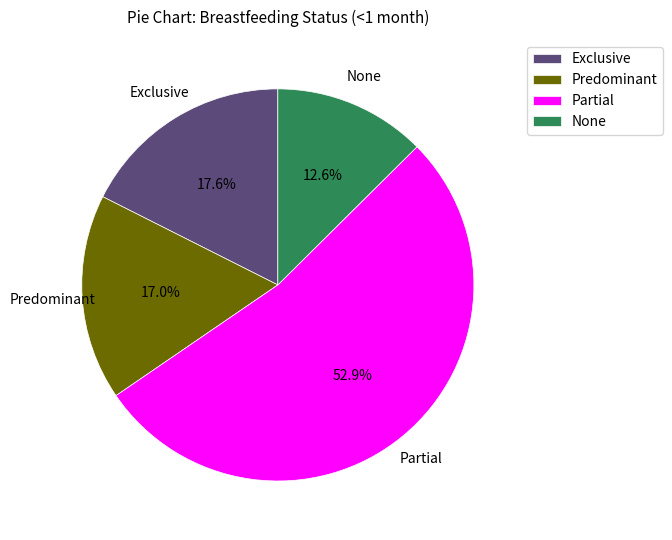

Rank the categories by value from lowest to highest.

None, Predominant, Exclusive, Partial